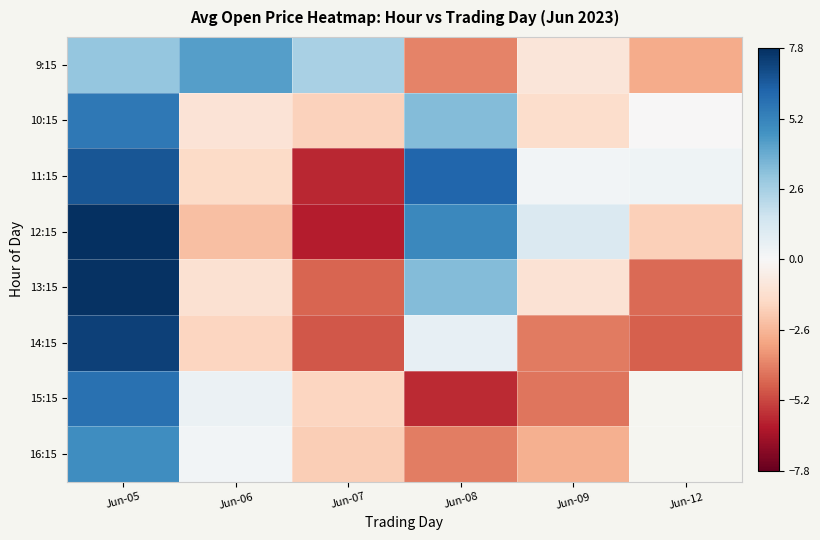

What is the difference between the maximum and minimum values in the 16:15 series?

8.9